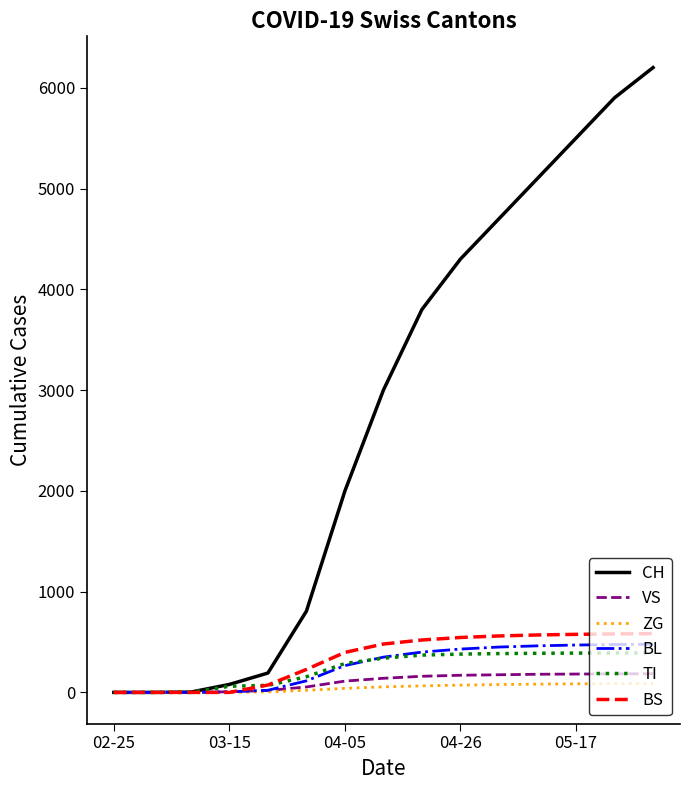

What is the sum of all BS values?

5112